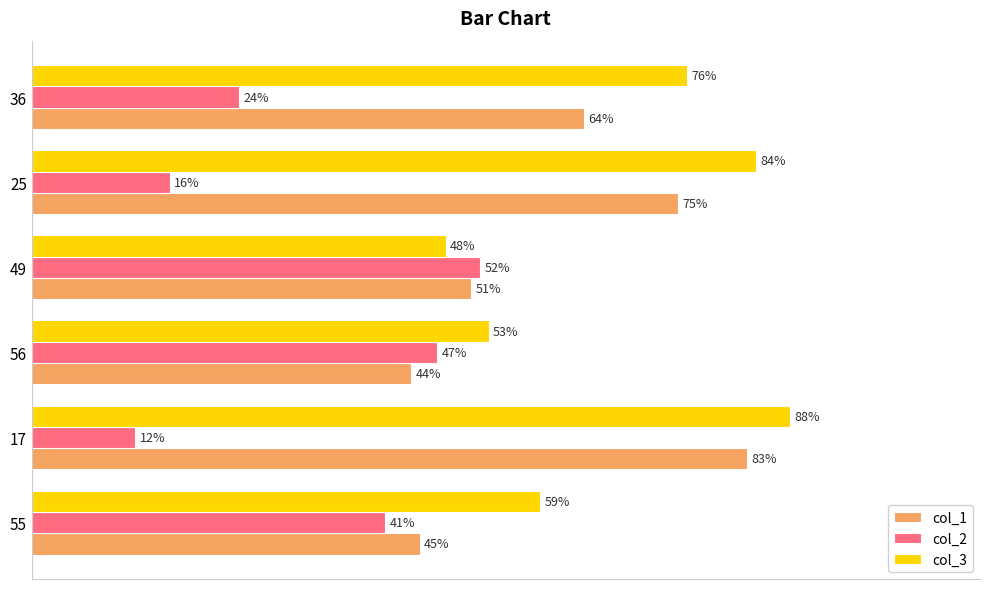

Is the value of col_1 at 25 greater than the value of col_2 at 49?

Yes